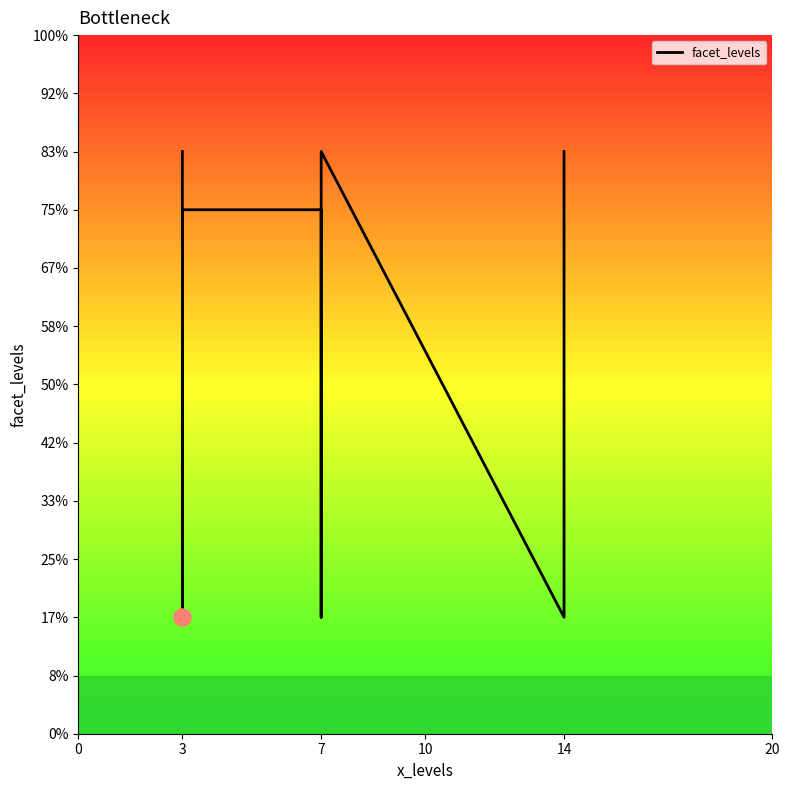

What is the change in value from 3 to 14?

-1